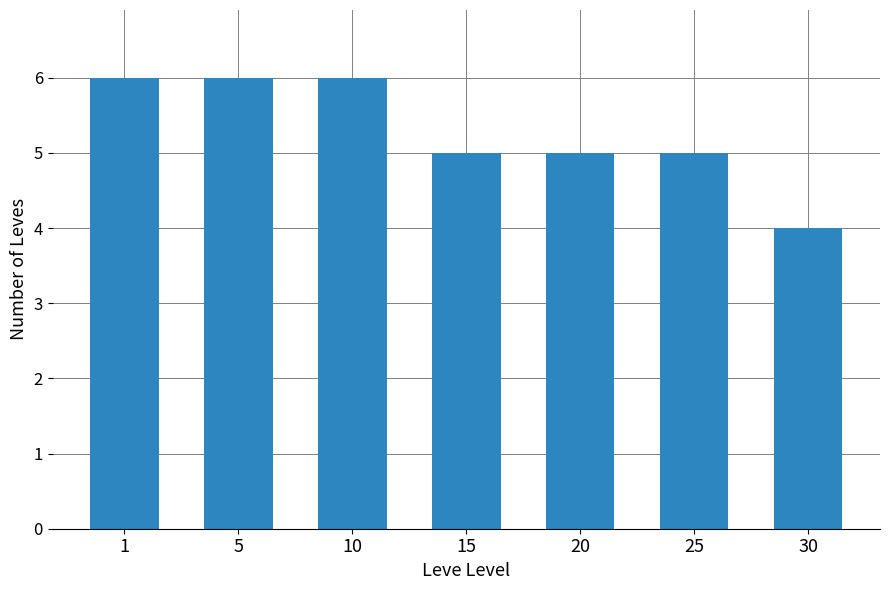

Read the value at 25.

5